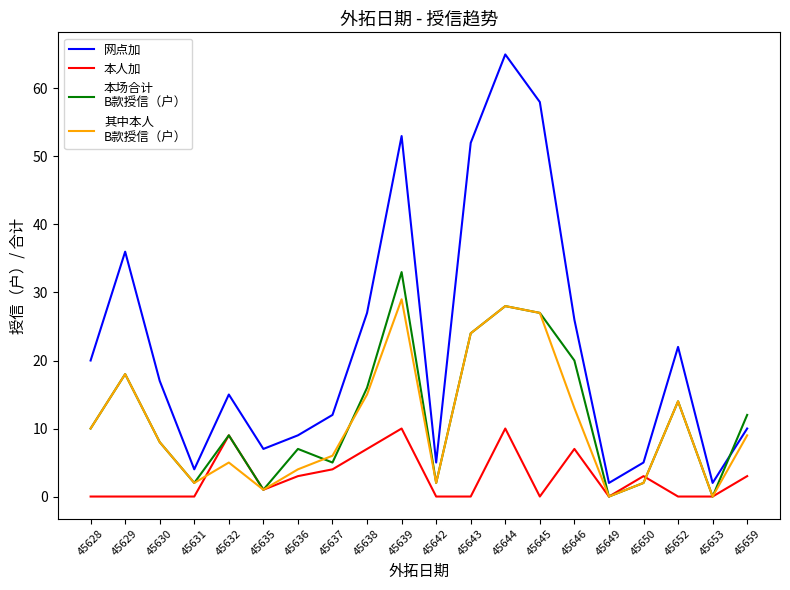

Does the chart display data point markers on the line(s)?

No